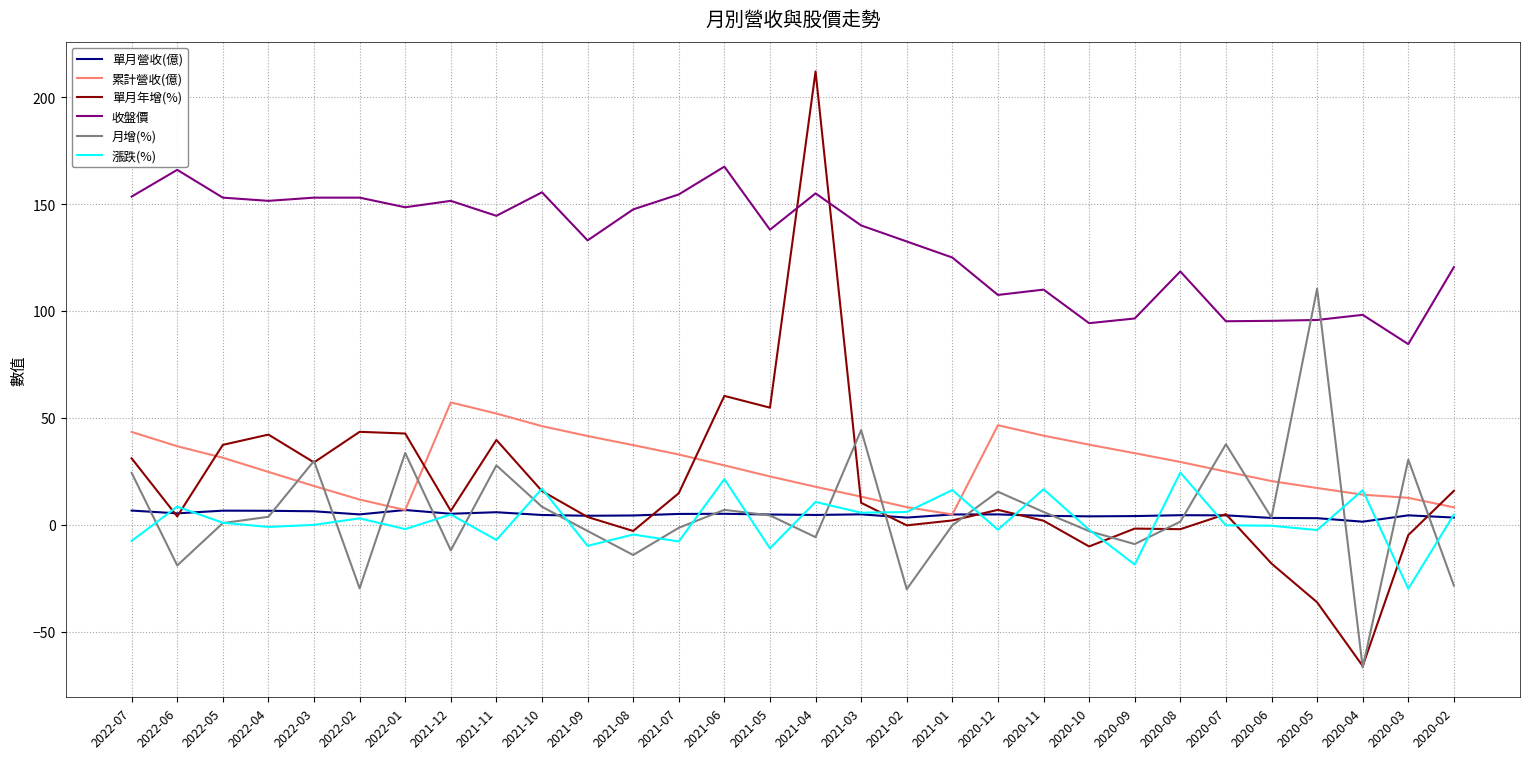

At which category is the sum across all series the highest?

2021-04